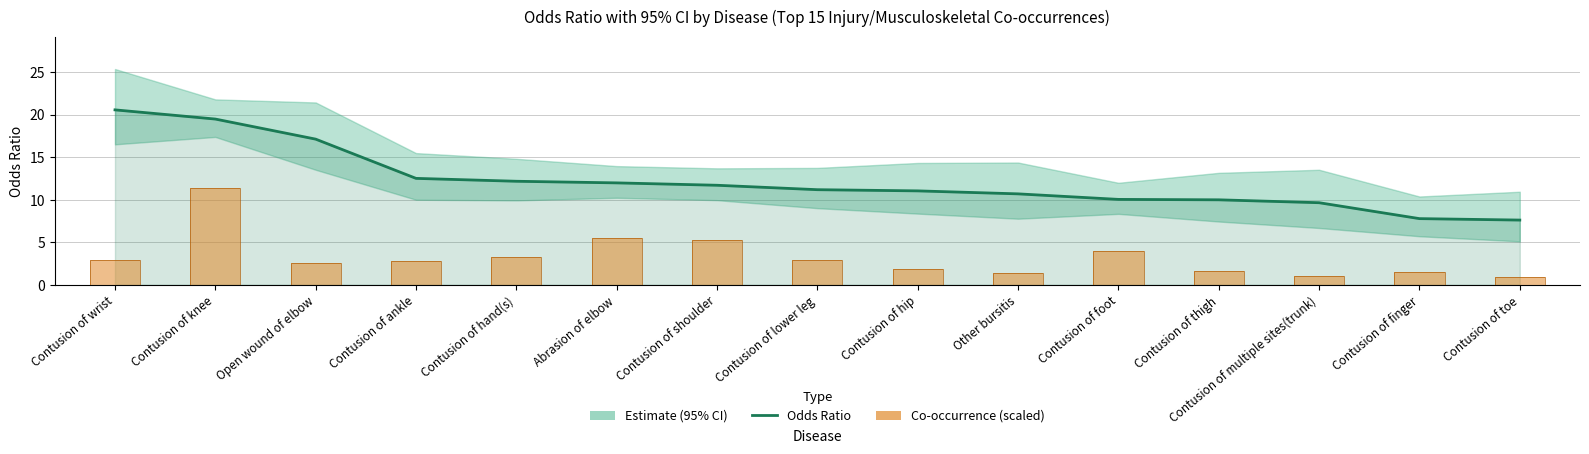

What is the average value of the Odds Ratio (Estimate) series?

12.2